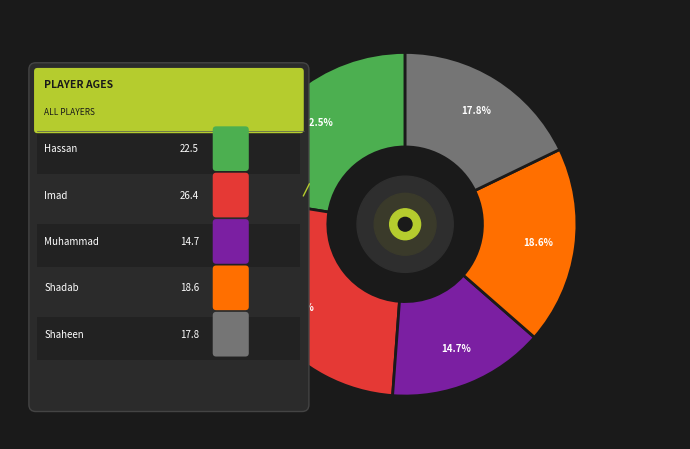

To the nearest percent, what portion does Shadab represent?

19%